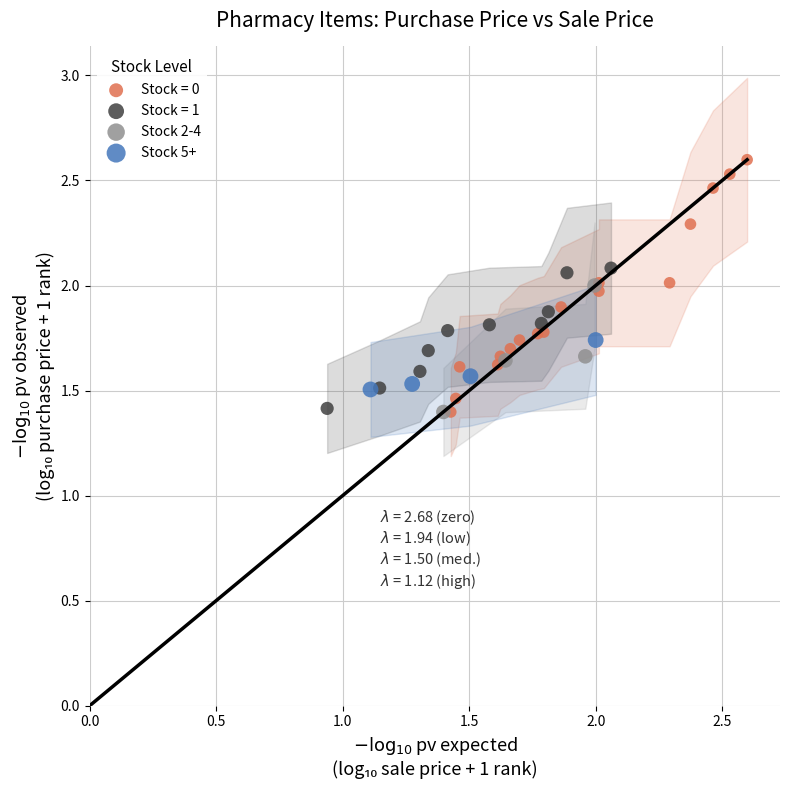

What are all the series names shown in the legend?

Stock = 0, Stock = 1, Stock 2-4, Stock 5+